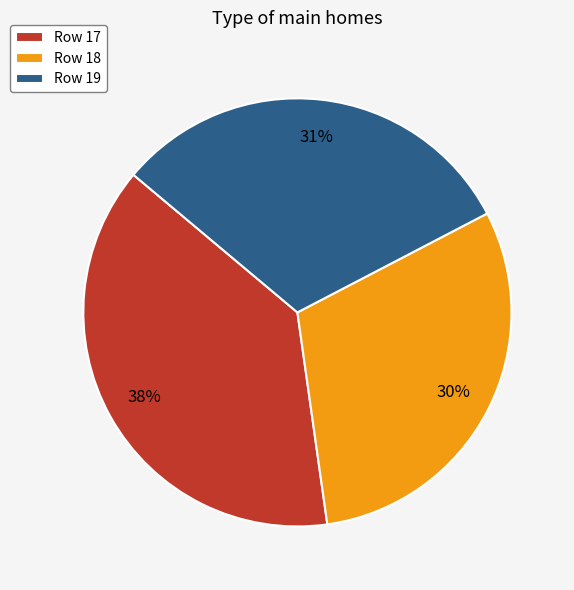

Is it true that Row 17 is 44% of the pie?

False